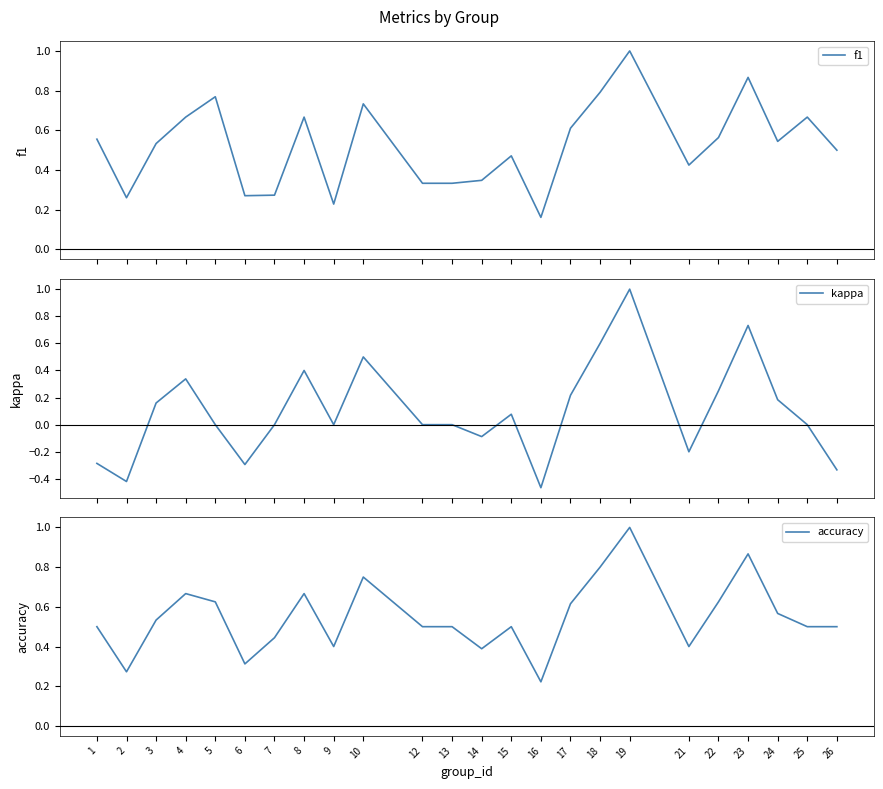

What is the value of the kappa point at the 4th from the left?

0.3